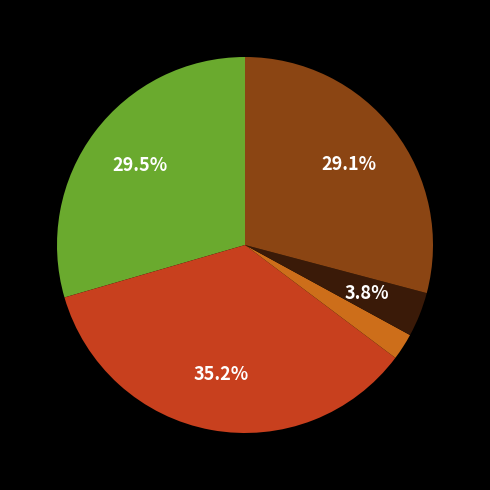

How many slices are in this pie chart?

5